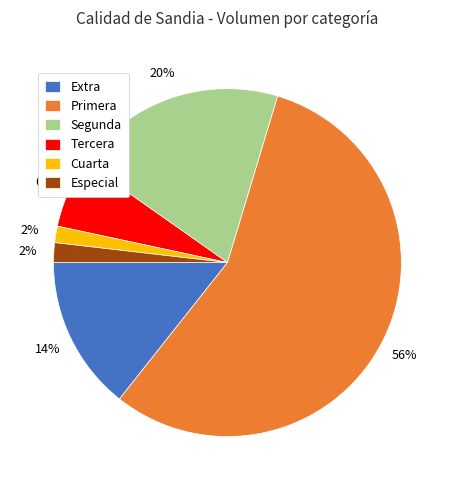

To the nearest percent, what is the average slice percentage?

17%